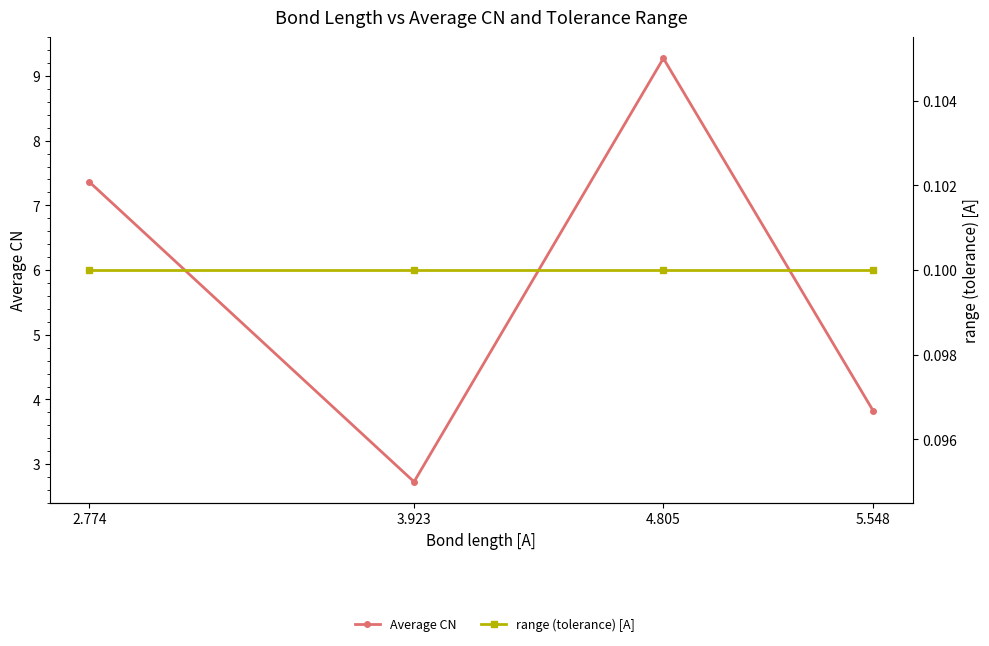

Count the number of data series in this chart.

2